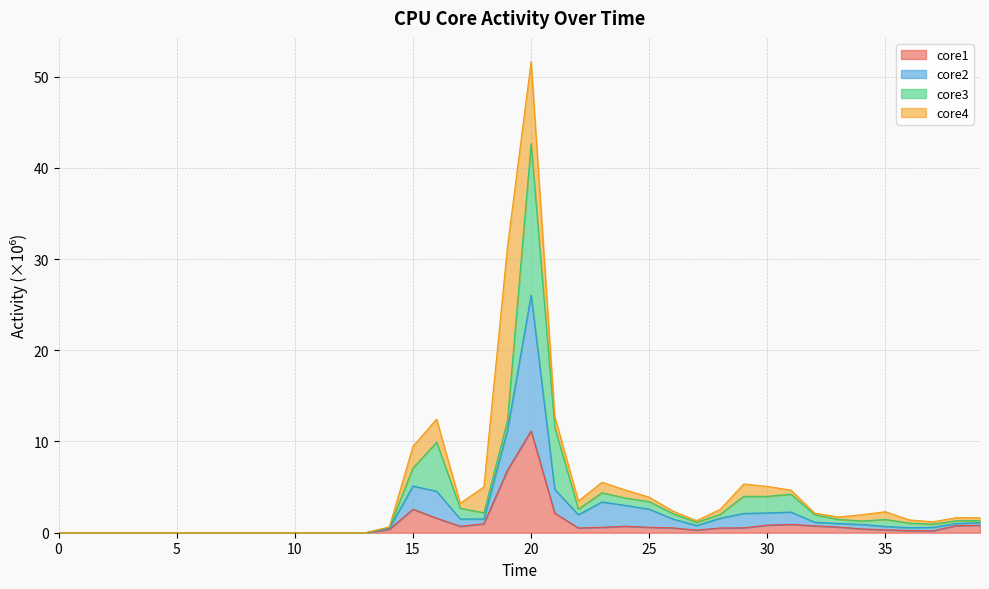

What is the approximate value of core1 at 15?

2.6